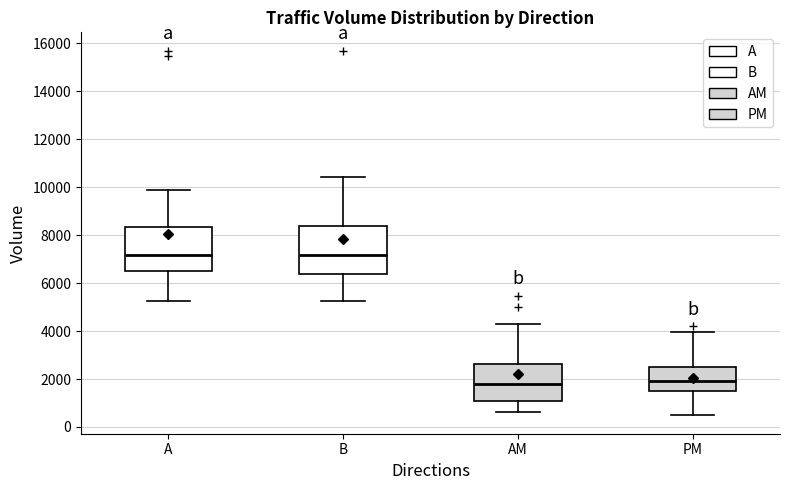

Reading left to right, read every box against the y-axis: the position of its median line, the range the box covers, and the ends of its whiskers. The values are not printed on the chart, so give them approximately, as read against the axis.

A: median 7200, box 6600 to 8400, whiskers 5200 to 9800
B: median 7200, box 6400 to 8400, whiskers 5200 to 10400
AM: median 1800, box 1000 to 2600, whiskers 600 to 4200
PM: median 2000, box 1600 to 2400, whiskers 400 to 4000